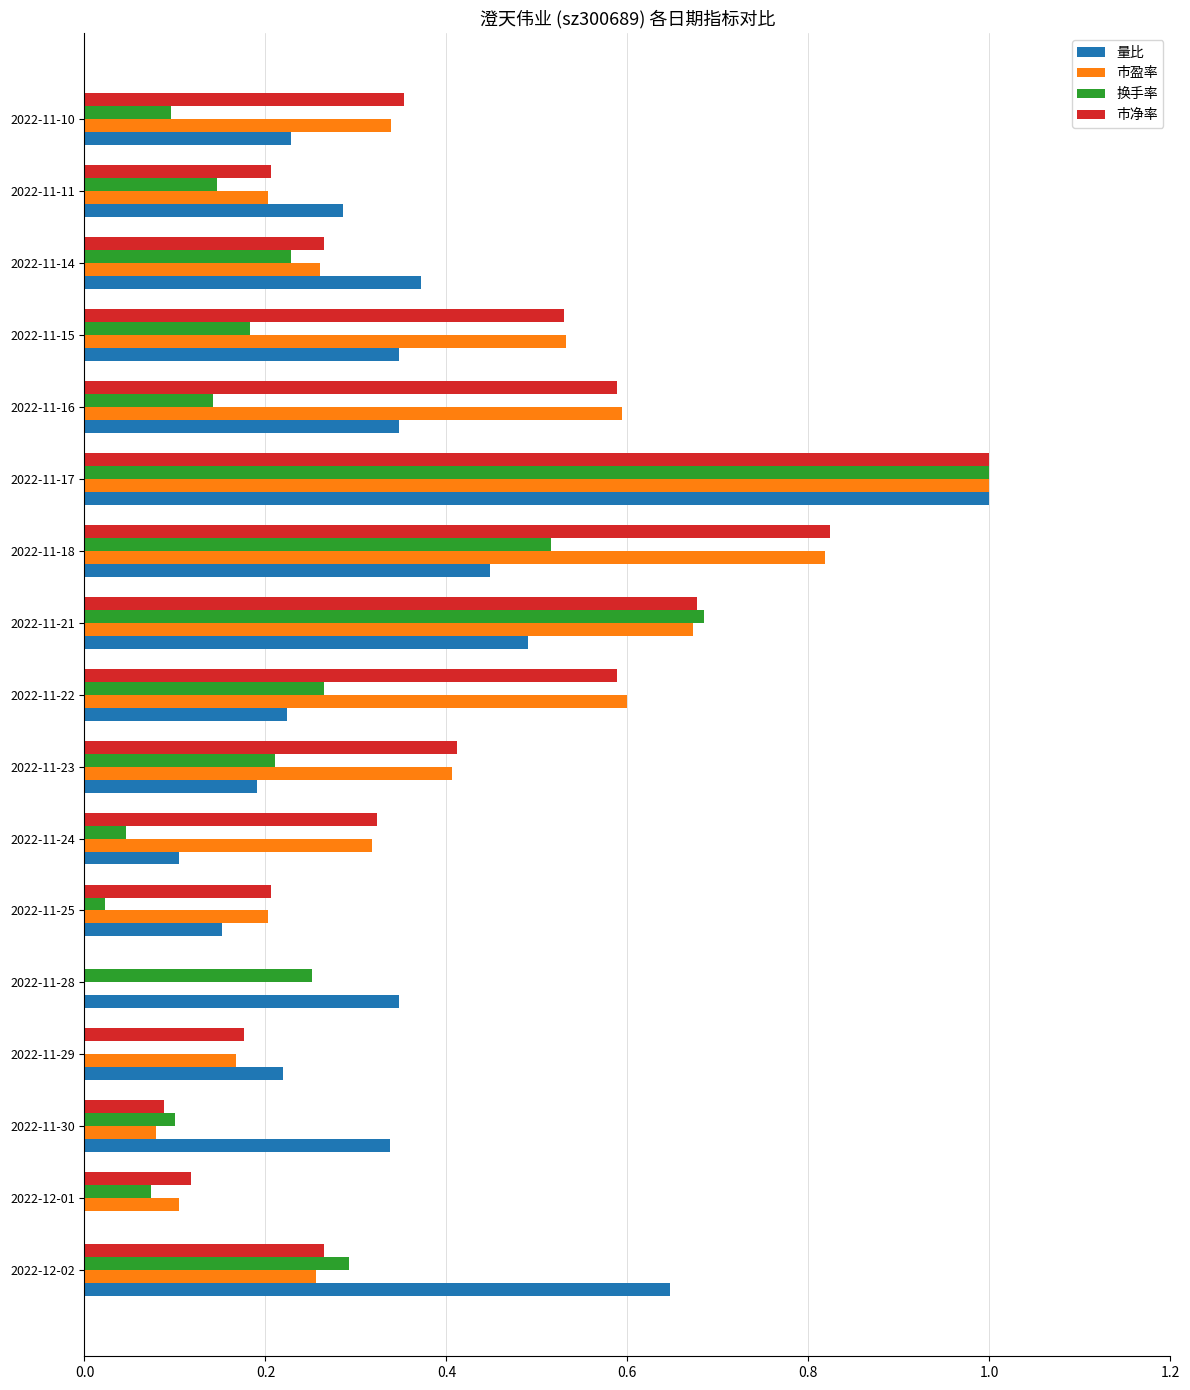

Which category has the highest value in the 量比 series?

2022-11-17